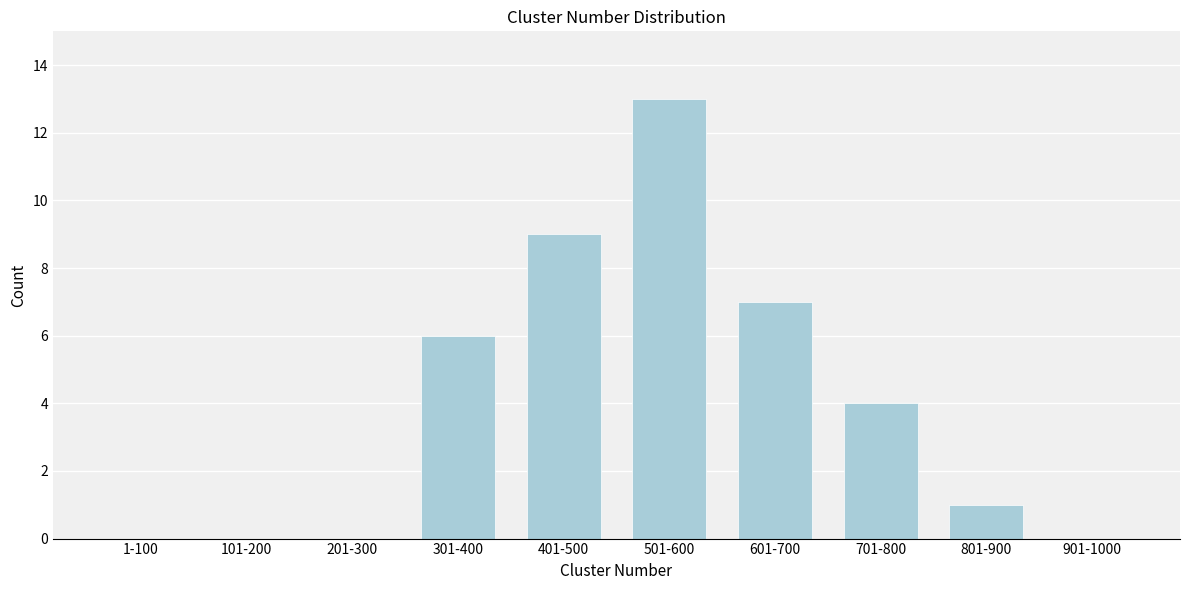

Reading left to right, extract all data points from this chart.

1-100=0	101-200=0	201-300=0	301-400=6	401-500=9	501-600=13	601-700=7	701-800=4	801-900=1	901-1000=0